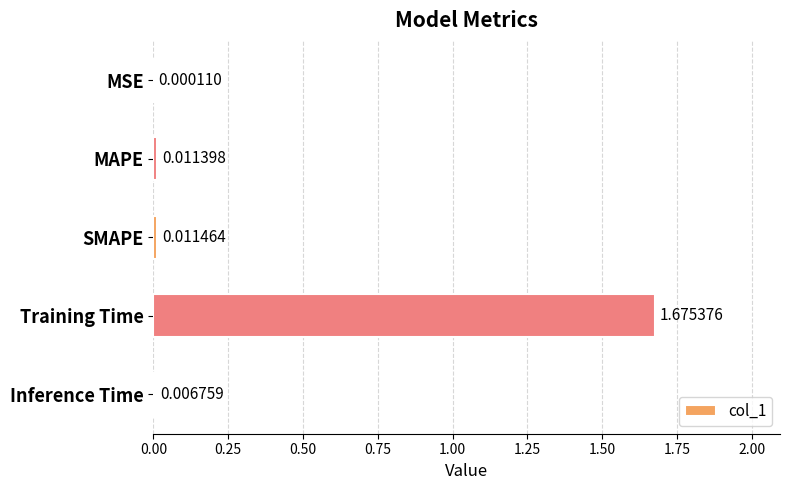

Which label corresponds to the largest value in the chart?

Training Time